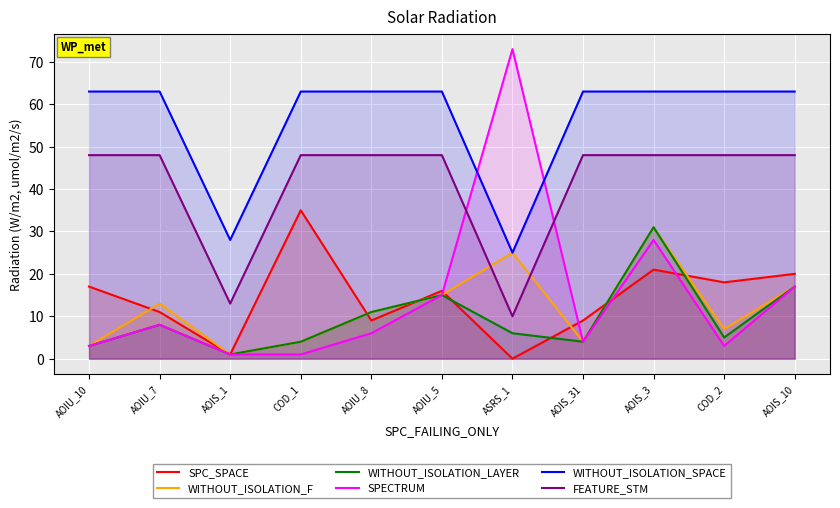

Which category has the lowest value in the FEATURE_STM series?

ASRS_1